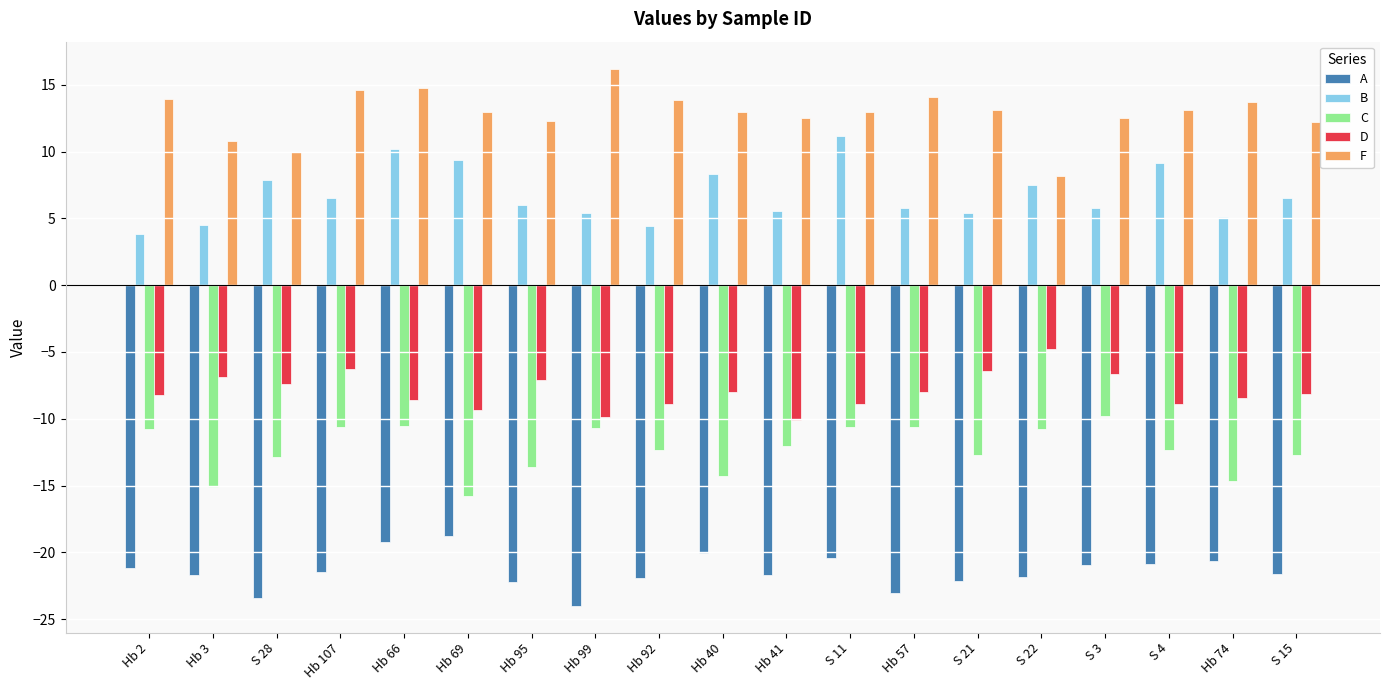

How many distinct data groups are displayed?

5